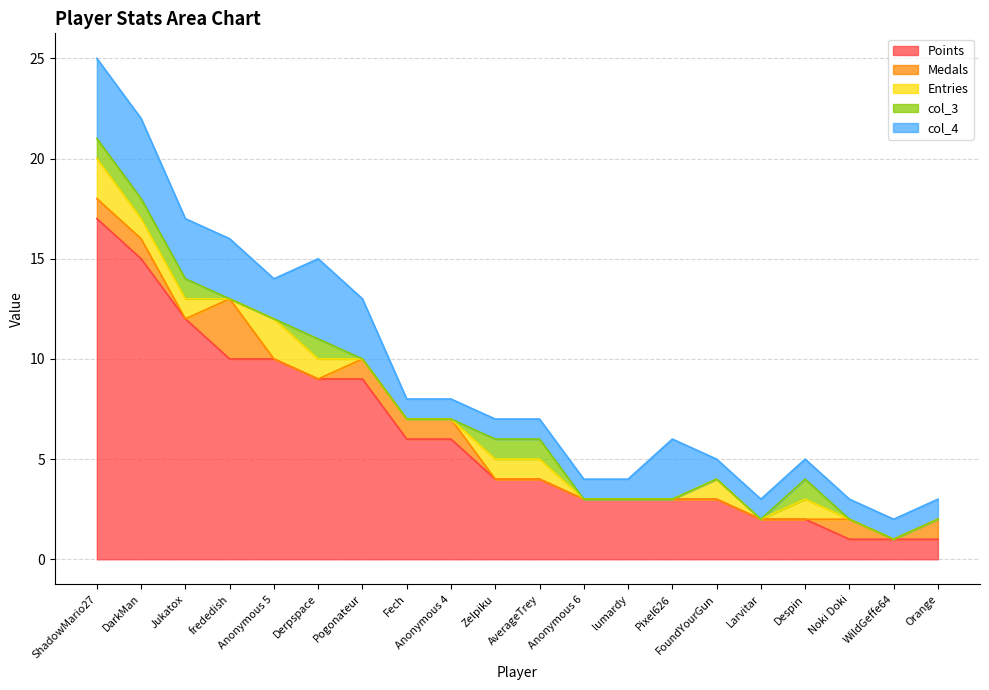

The value of col_3 at AverageTrey is 1. True or false?

True